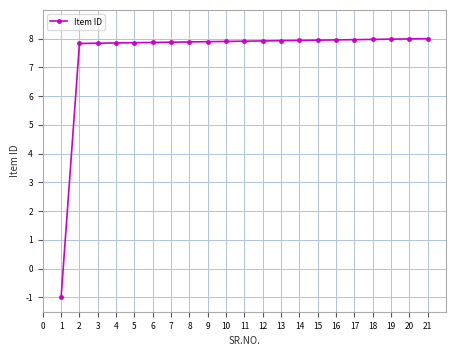

What is the difference between the maximum and minimum values?

9.0